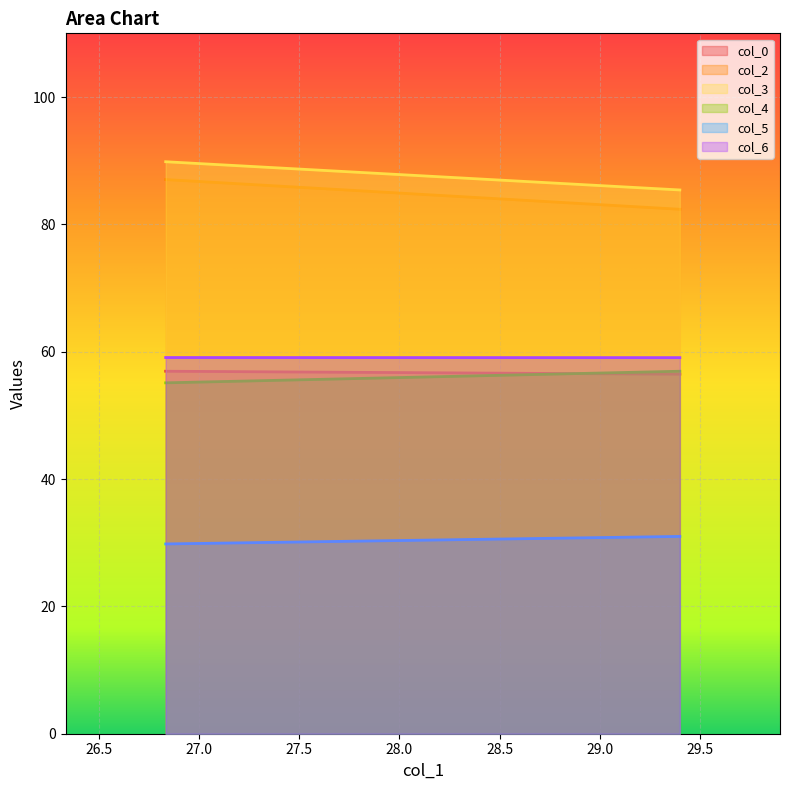

What value does the col_5 series have at 29.4?

31.0